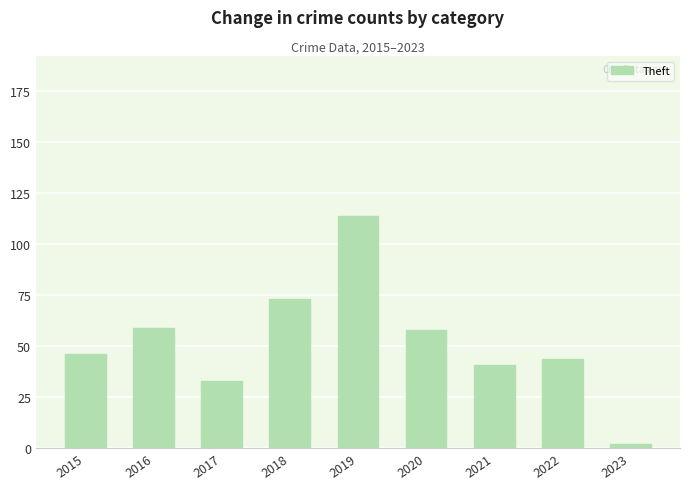

How many distinct data groups are displayed?

1